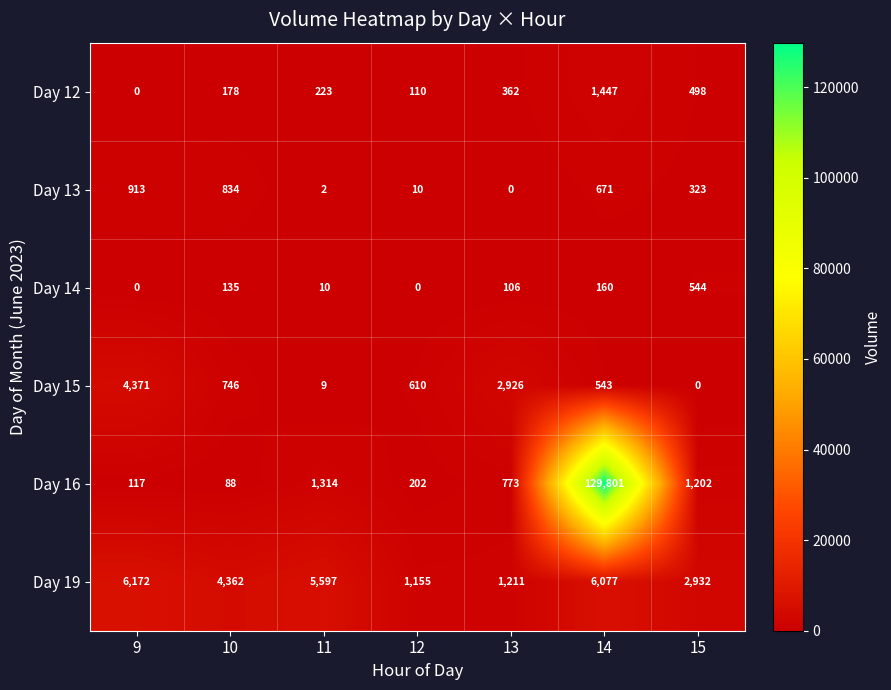

Which series has the widest spread of values?

Day 16